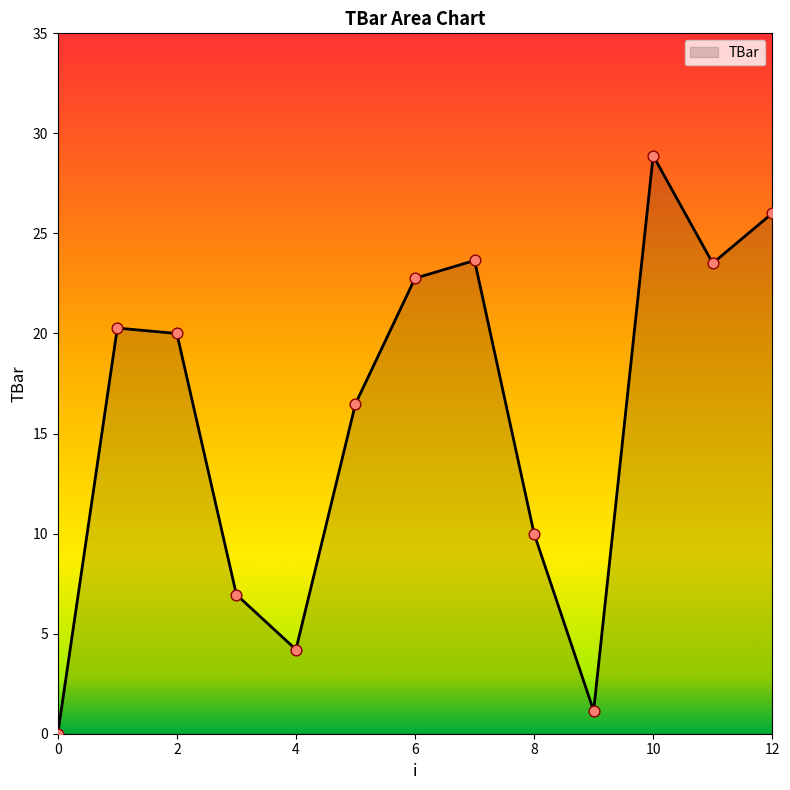

What is the greatest value displayed?

28.9